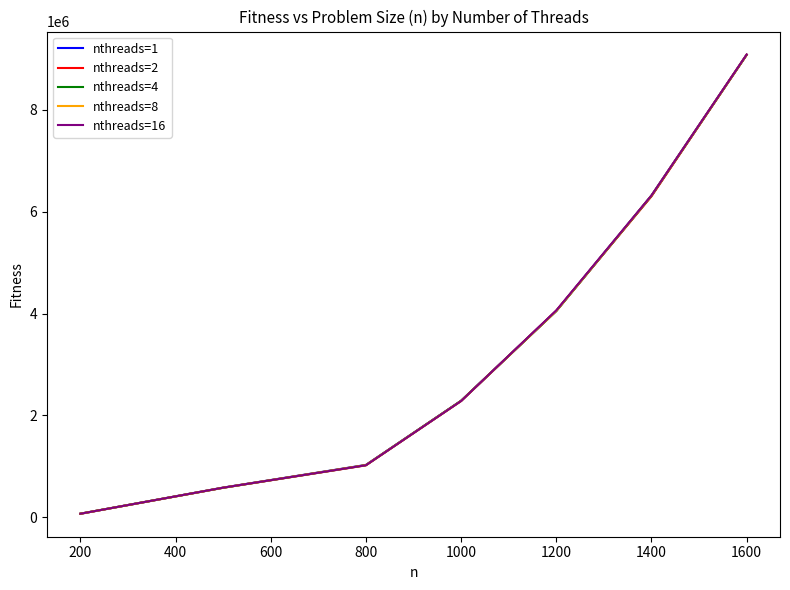

What is the average value of the nthreads=4 series?

3341969.1